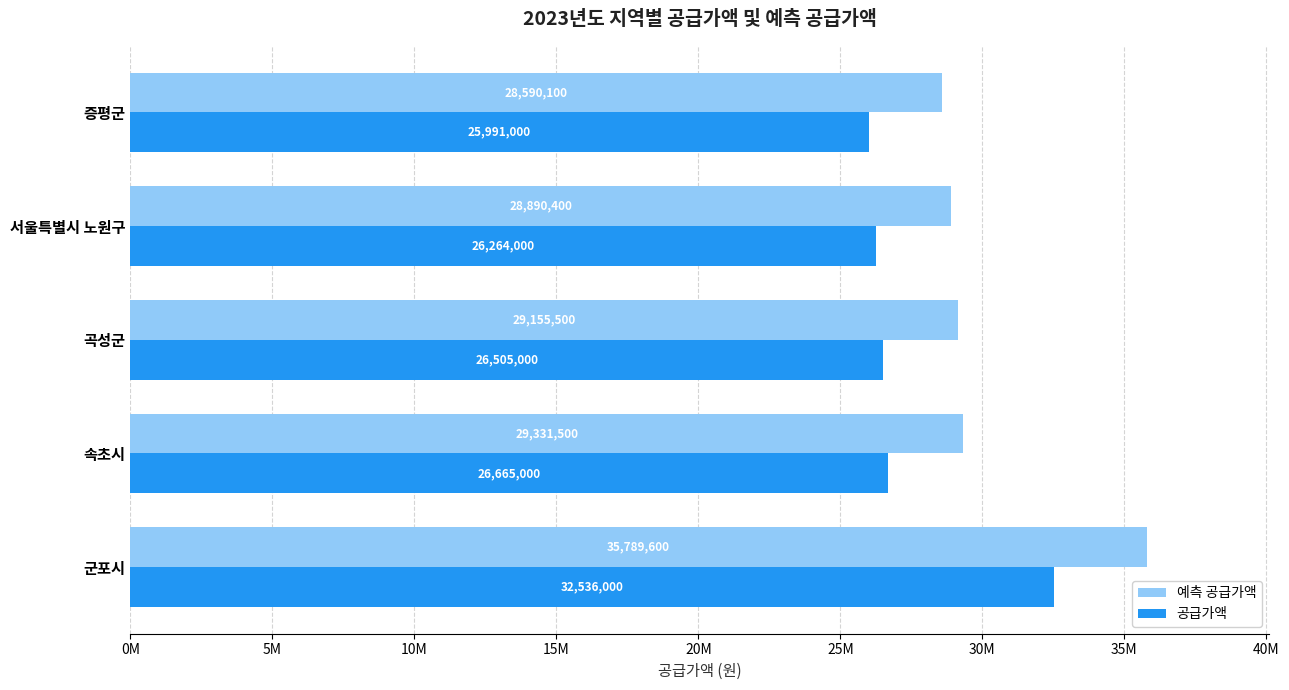

What are all the series names shown in the legend?

예측 공급가액, 공급가액